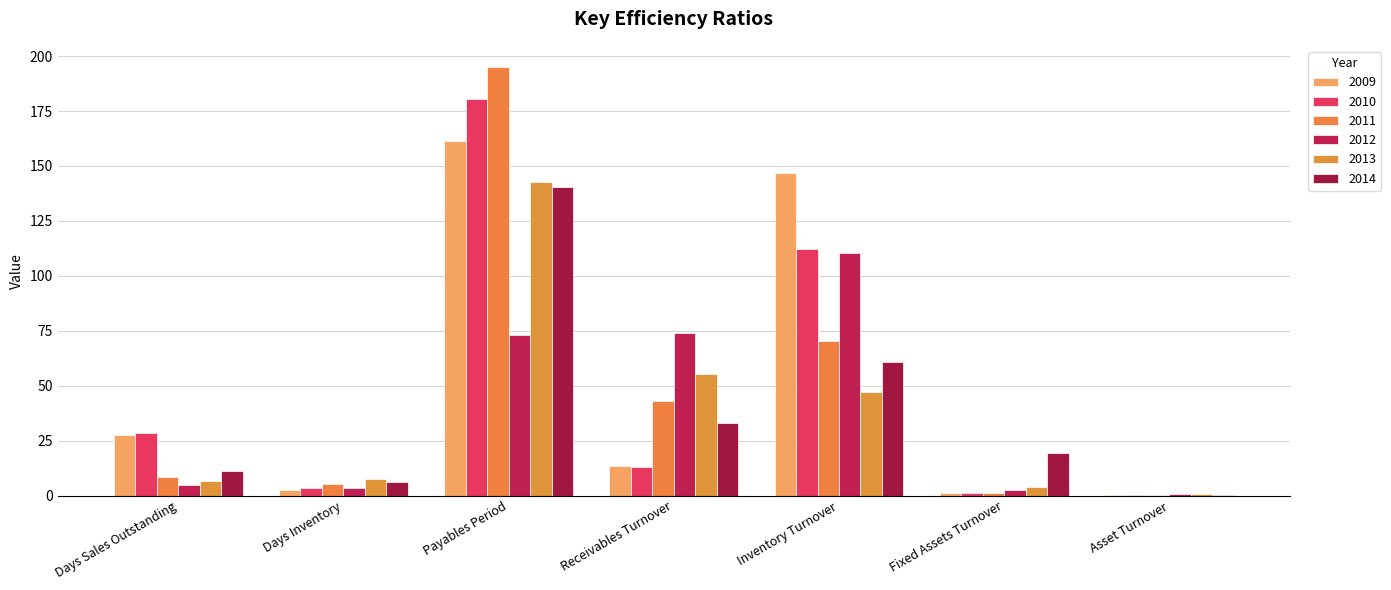

Reading left to right, list all the values displayed in this chart.

2009: Days Sales Outstanding=27.6	Days Inventory=2.5	Payables Period=161.5	Receivables Turnover=13.2	Inventory Turnover=146.7	Fixed Assets Turnover=1.1	Asset Turnover=0.3
2010: Days Sales Outstanding=28.3	Days Inventory=3.2	Payables Period=180.6	Receivables Turnover=12.9	Inventory Turnover=112.2	Fixed Assets Turnover=1.0	Asset Turnover=0.3
2011: Days Sales Outstanding=8.5	Days Inventory=5.2	Payables Period=194.9	Receivables Turnover=42.8	Inventory Turnover=70.2	Fixed Assets Turnover=1.1	Asset Turnover=0.3
2012: Days Sales Outstanding=4.9	Days Inventory=3.3	Payables Period=73.2	Receivables Turnover=73.9	Inventory Turnover=110.2	Fixed Assets Turnover=2.4	Asset Turnover=0.5
2013: Days Sales Outstanding=6.6	Days Inventory=7.7	Payables Period=142.9	Receivables Turnover=55.3	Inventory Turnover=47.1	Fixed Assets Turnover=4.0	Asset Turnover=0.5
2014: Days Sales Outstanding=11.0	Days Inventory=6.0	Payables Period=140.5	Receivables Turnover=33.1	Inventory Turnover=60.6	Fixed Assets Turnover=19.2	Asset Turnover=0.3